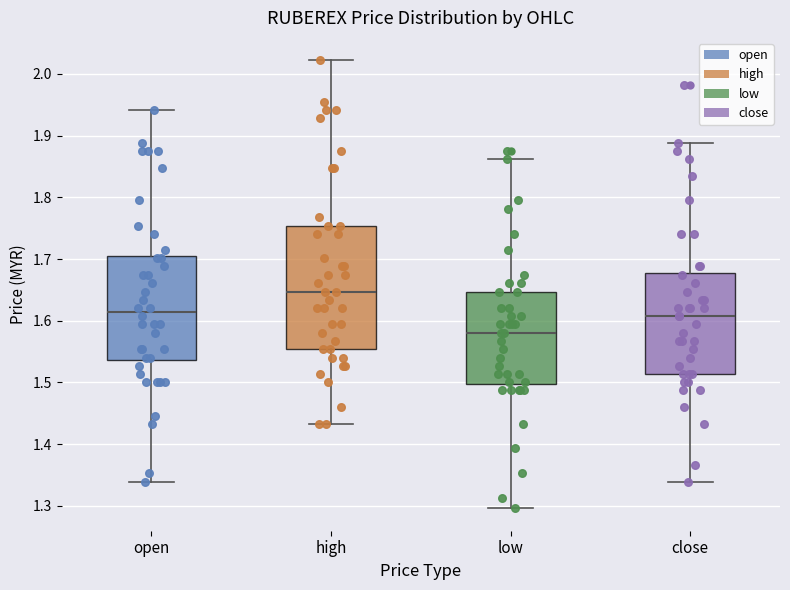

Reading left to right, read every box against the y-axis: the position of its median line, the range the box covers, and the ends of its whiskers. The values are not printed on the chart, so give them approximately, as read against the axis.

open: median 1.61, box 1.54 to 1.70, whiskers 1.34 to 1.94
high: median 1.65, box 1.55 to 1.75, whiskers 1.43 to 2.02
low: median 1.58, box 1.50 to 1.65, whiskers 1.30 to 1.86
close: median 1.61, box 1.51 to 1.68, whiskers 1.34 to 1.89